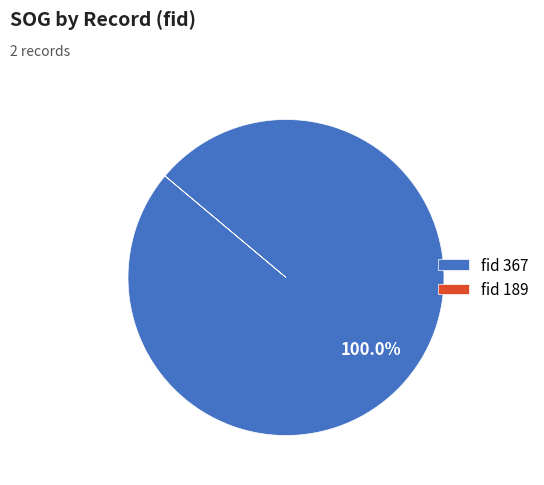

Which slice represents more than half of the pie?

fid 367